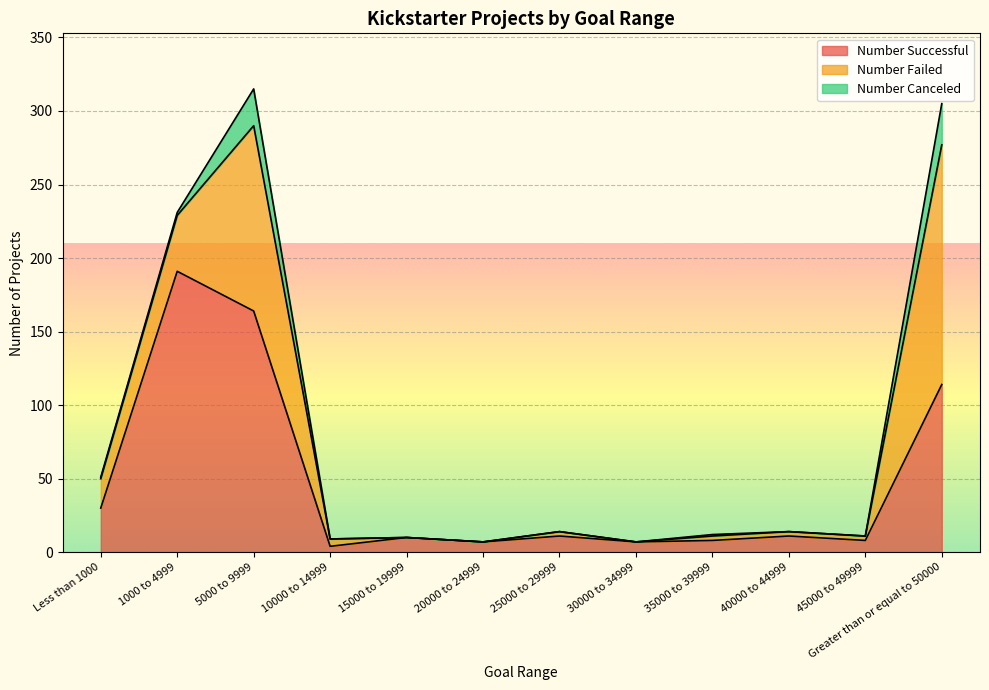

Where is Number Canceled nearest to the value 14?

5000 to 9999